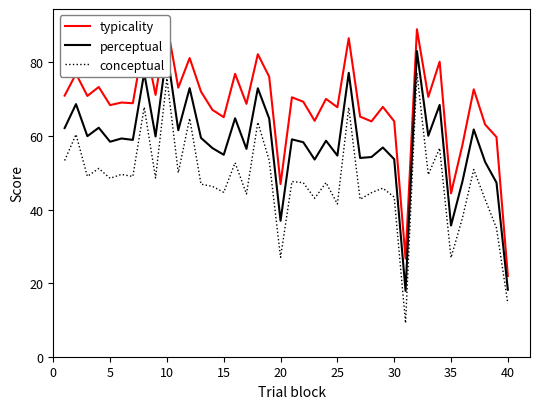

Does the chart have visible grid lines?

No